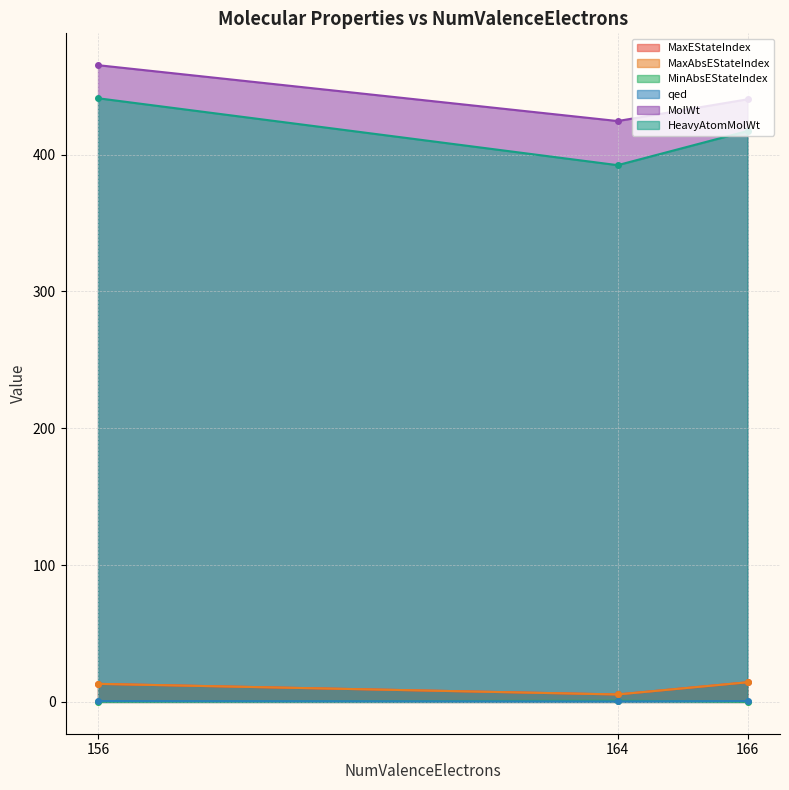

List the series in order of their peak value, lowest first.

qed, MinAbsEStateIndex, MaxEStateIndex, MaxAbsEStateIndex, HeavyAtomMolWt, MolWt